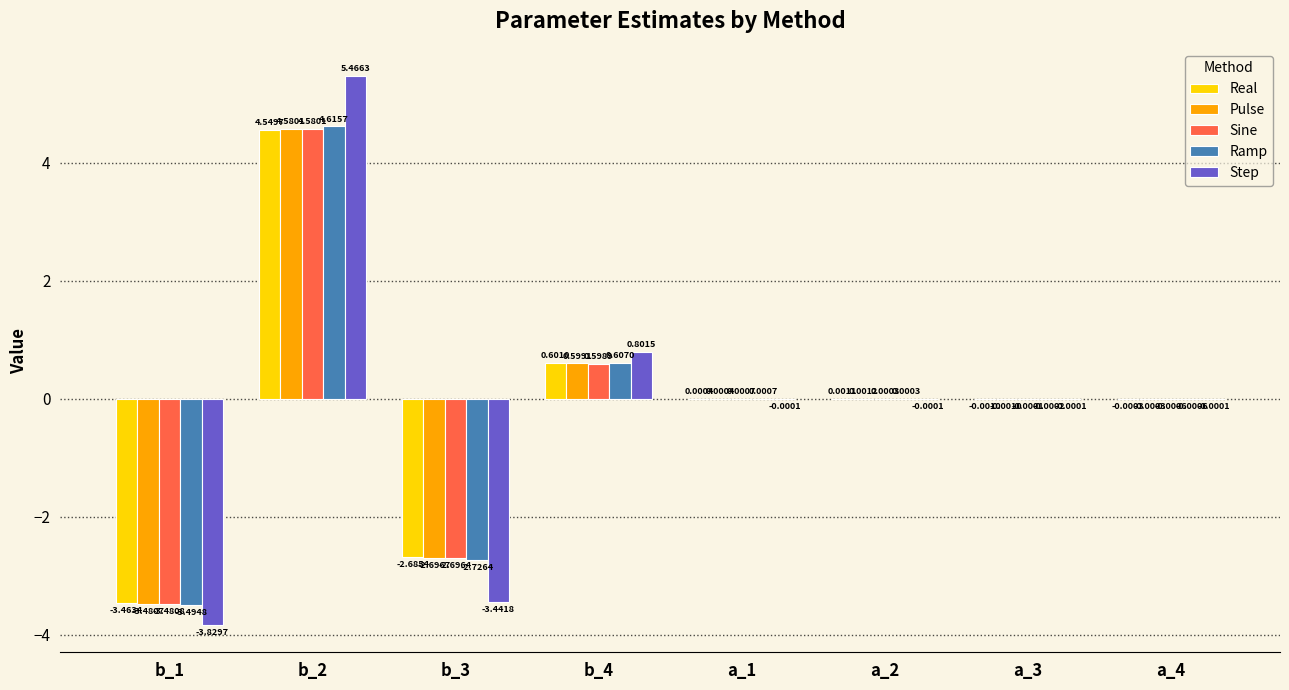

Between b_4 and a_2, which series saw the biggest shift?

Step